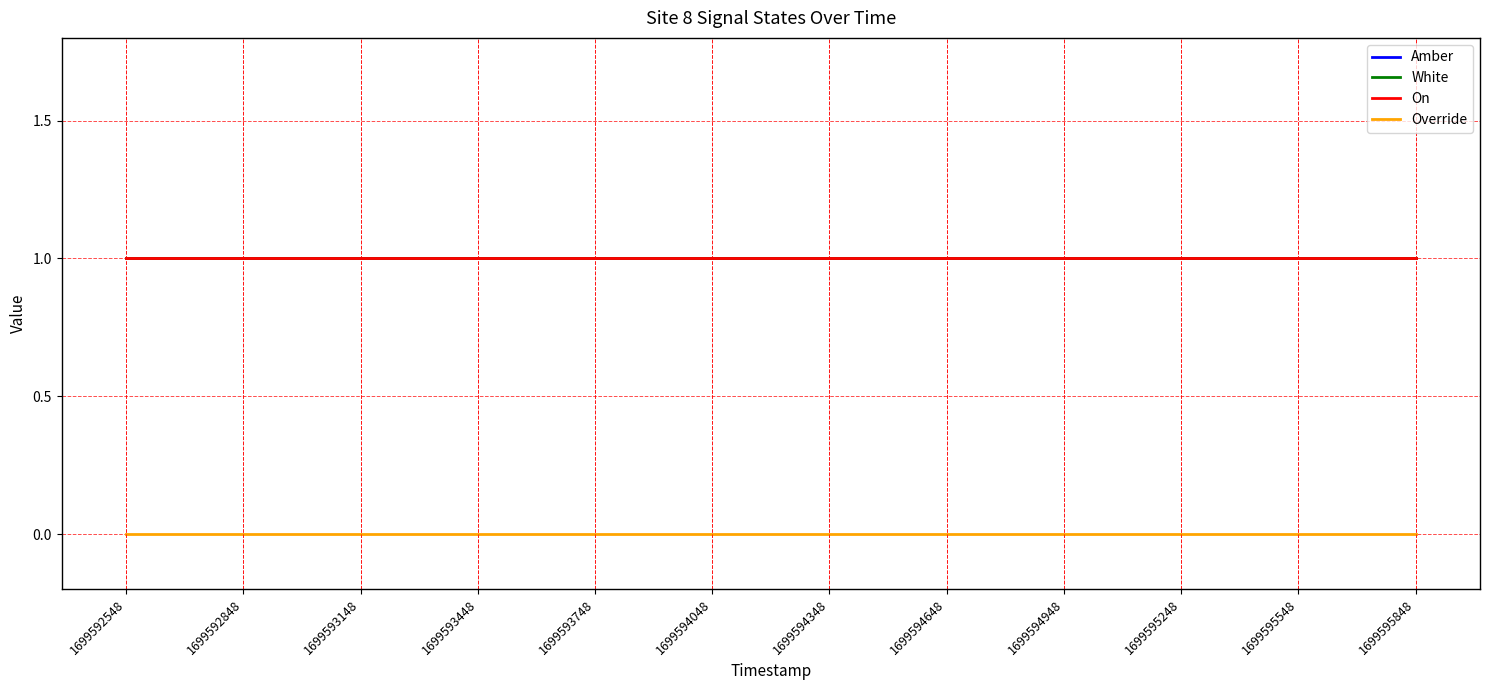

How many lines are shown in the chart?

4